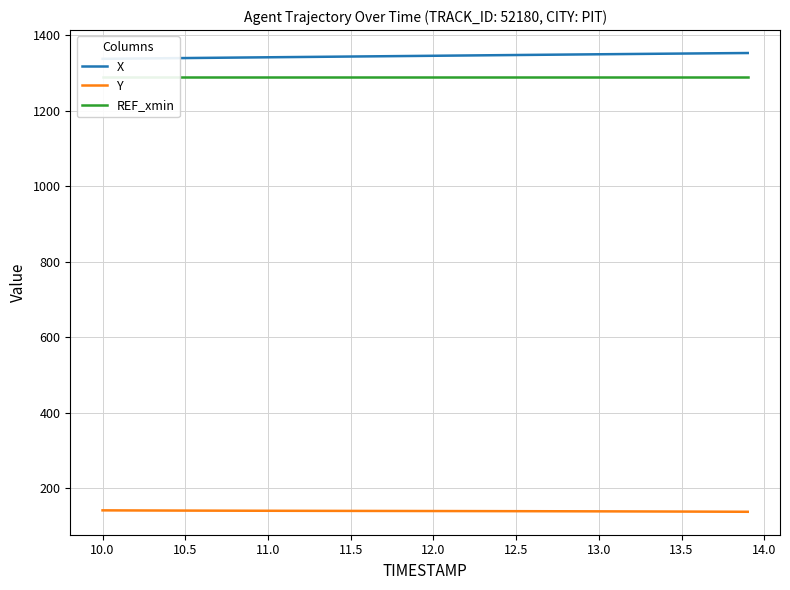

What is the difference between the highest and lowest values at 12.5?

1199.2